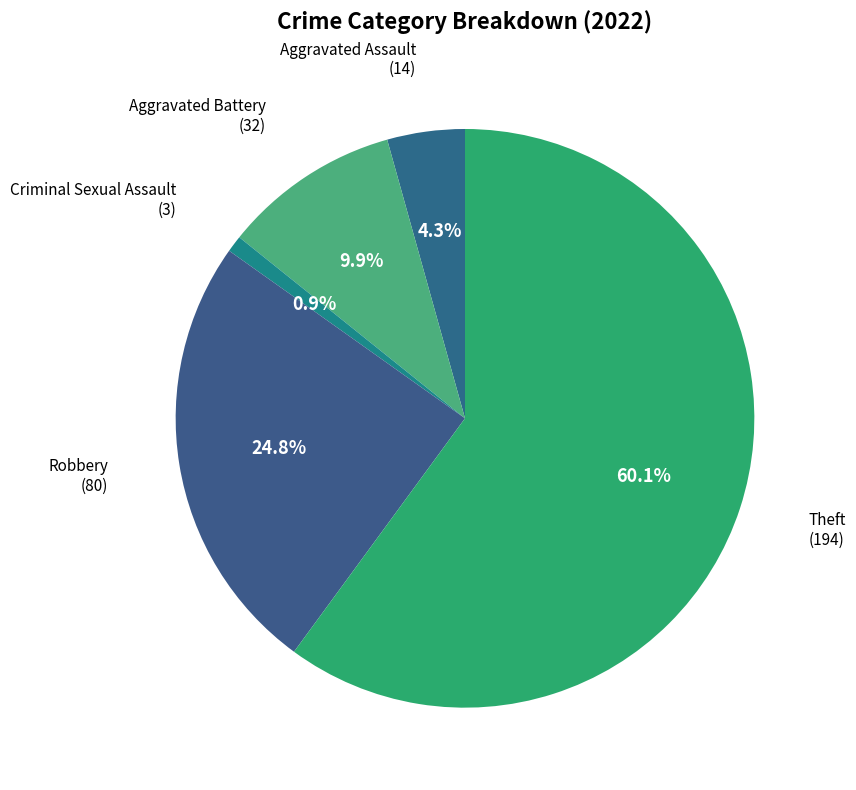

Do Aggravated Assault and Theft together represent more than half of the pie?

Yes